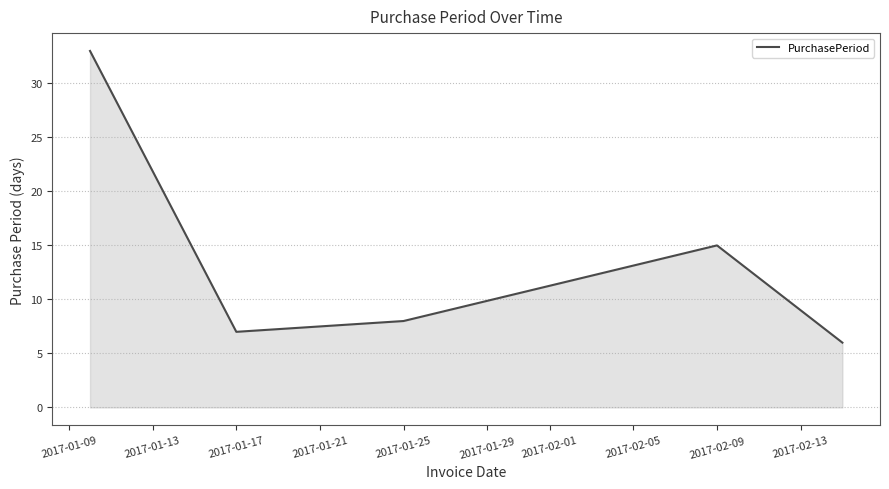

What is the average value?

14